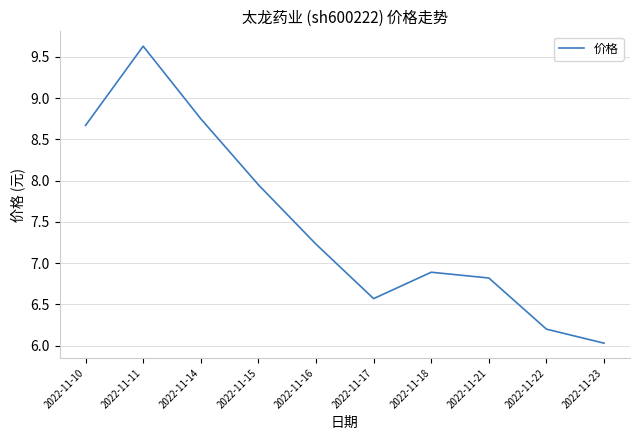

True or false: the data has more than 2 interior local peaks.

False